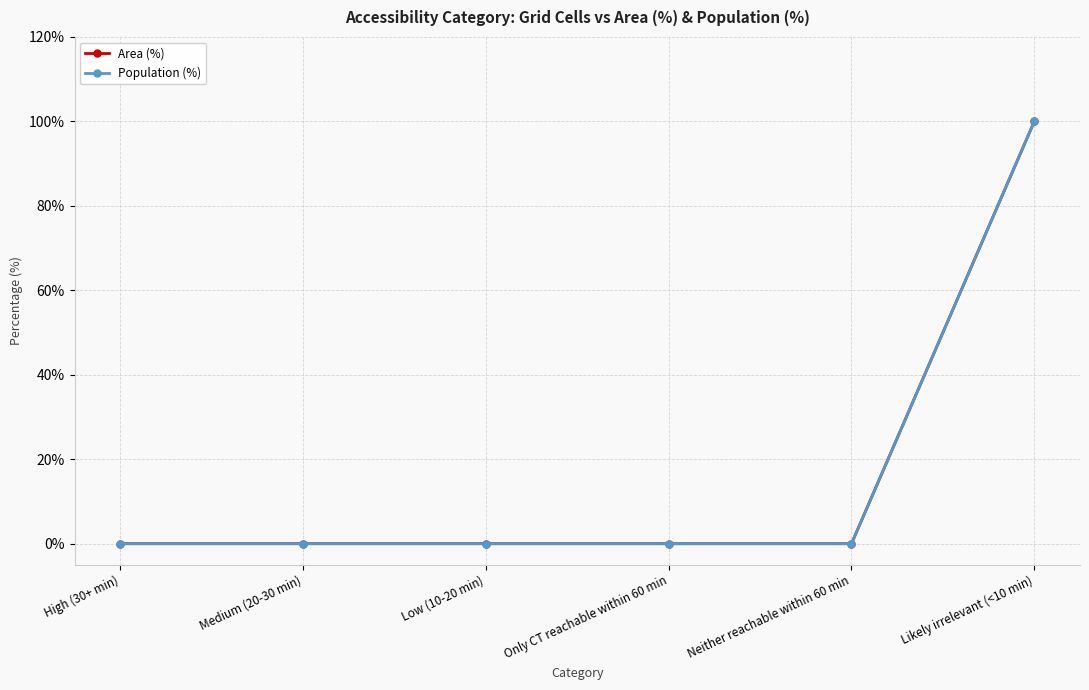

Is this an area chart (filled region under the line)?

No